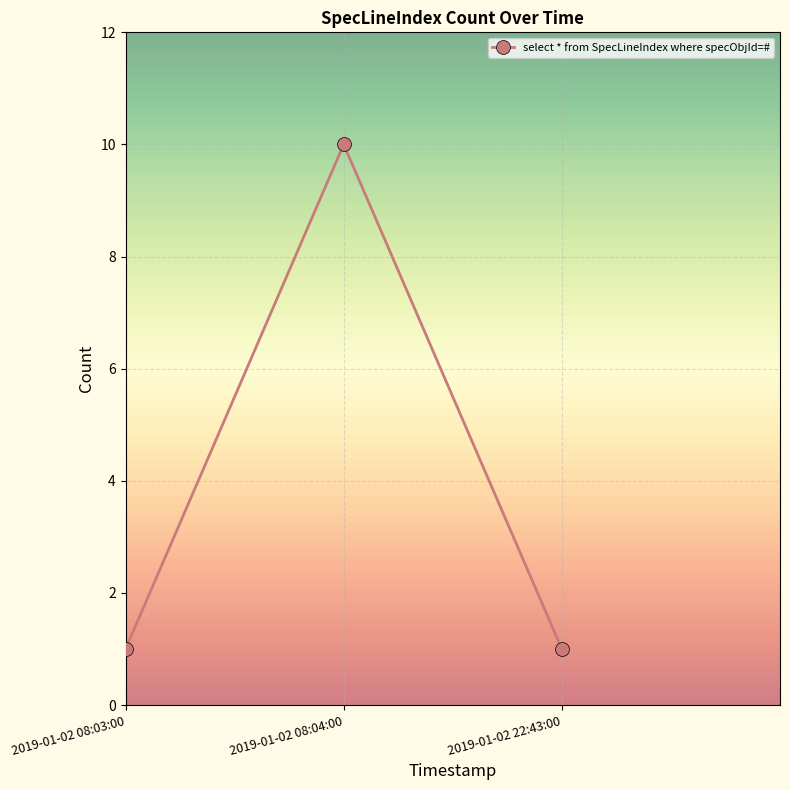

What is the maximum value shown in the chart?

10